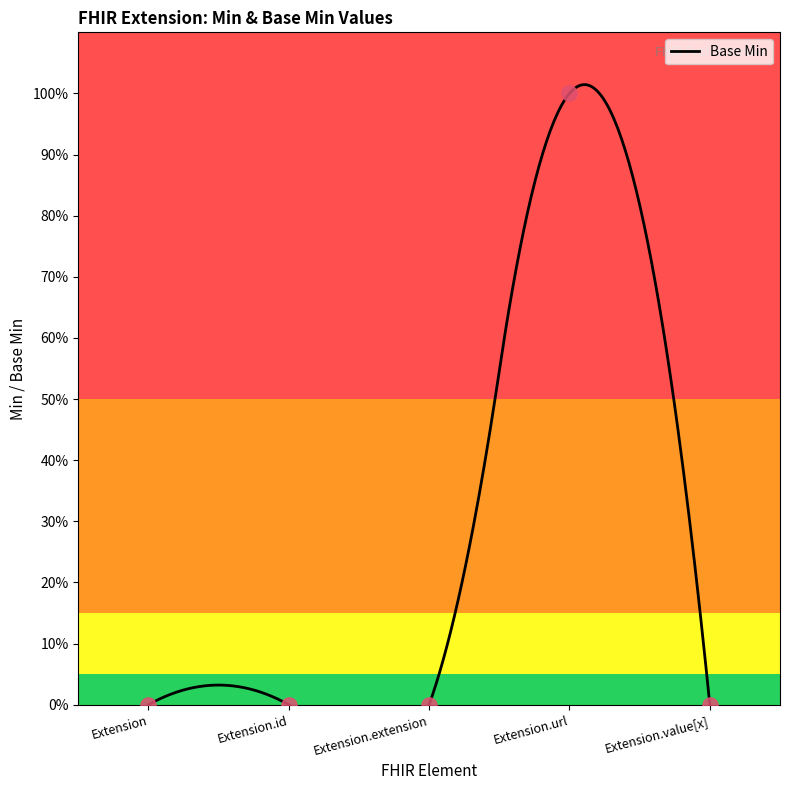

Which has a higher value, Extension.extension or Extension.id?

Extension.extension